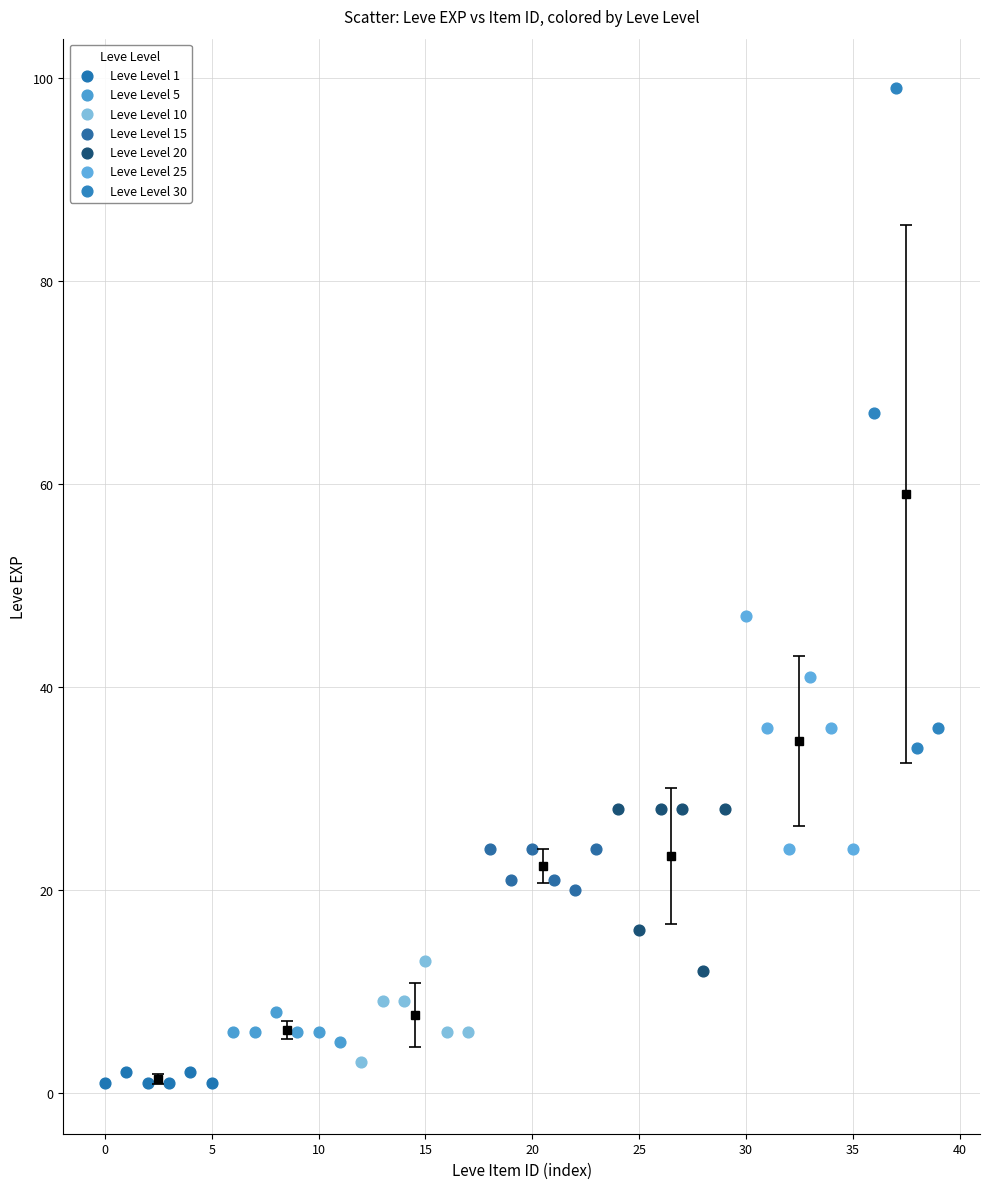

Which series has the widest spread of Y values?

Leve Level 30